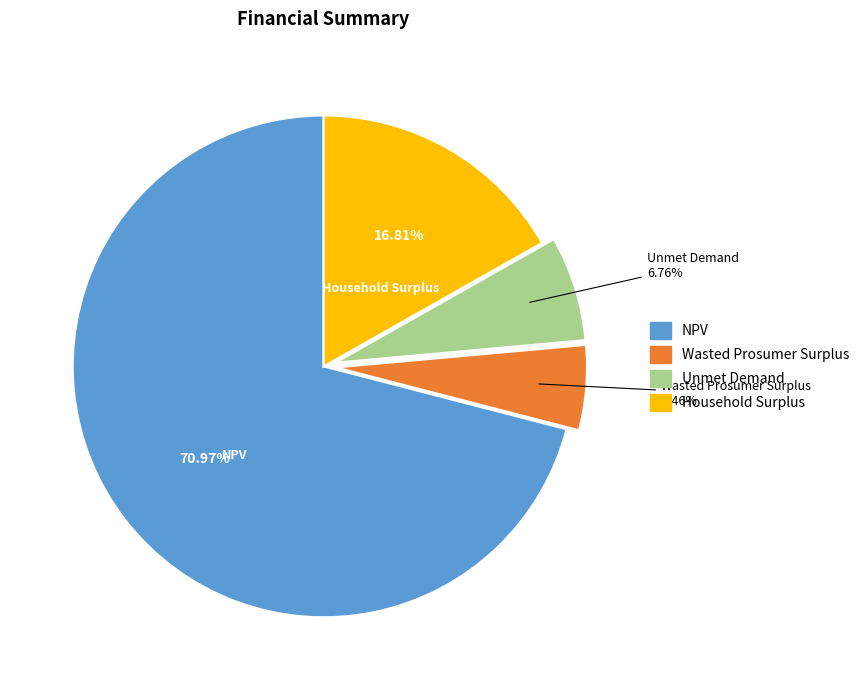

How many segments does this pie chart have?

4